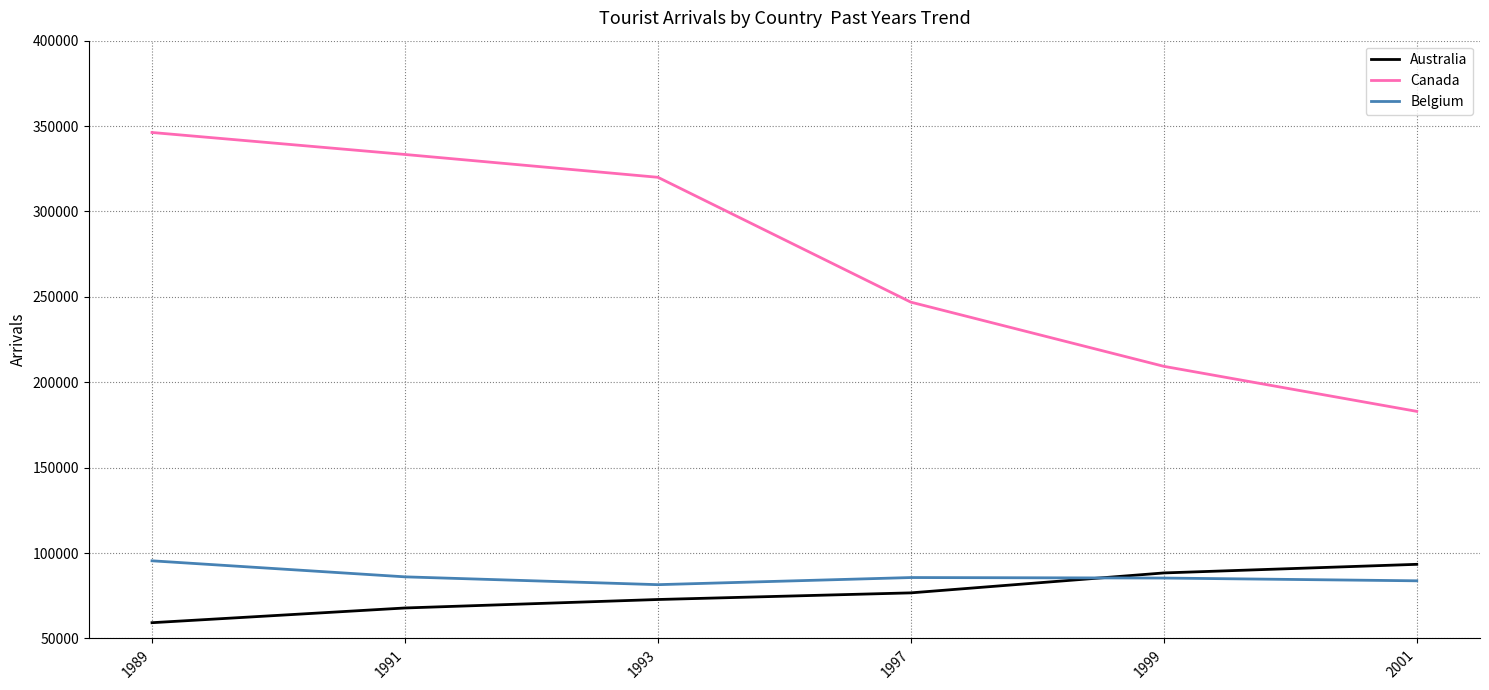

Which series has the widest spread of values?

Canada